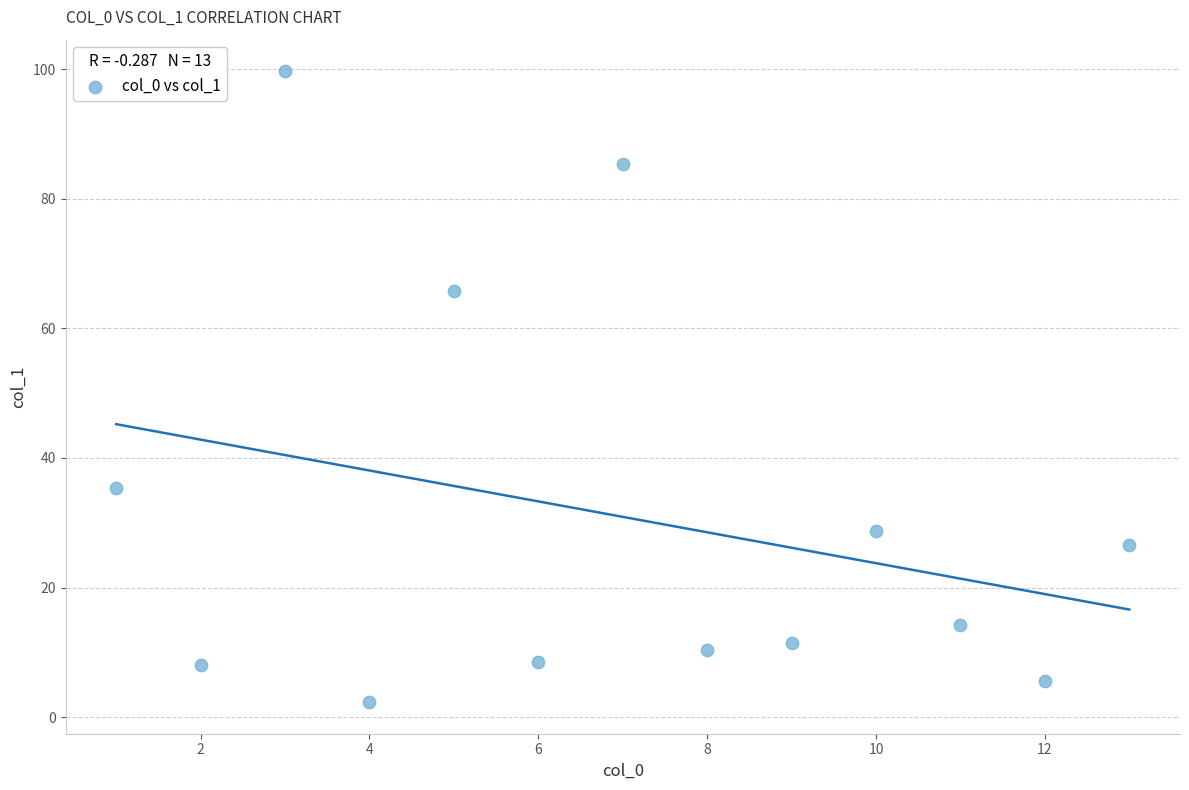

What is the range of X values (max minus min)?

12.0